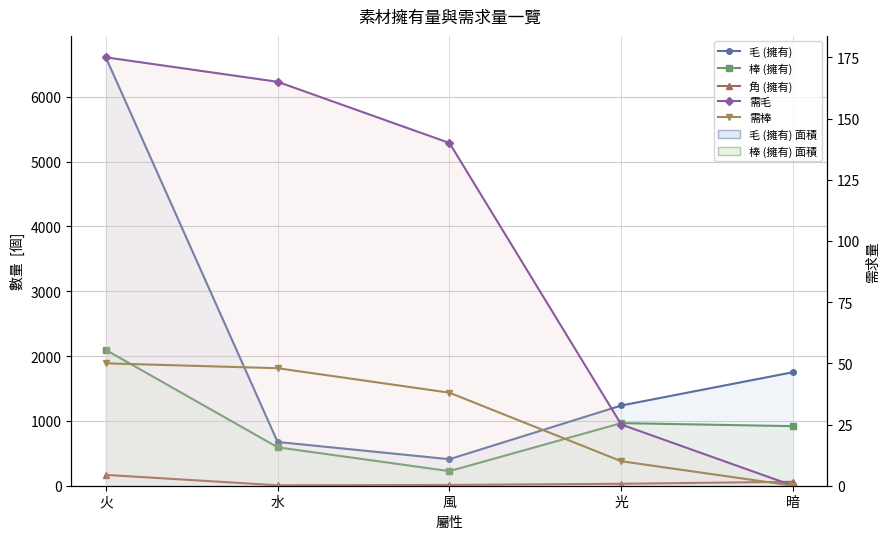

Which category has the highest value across all series?

火